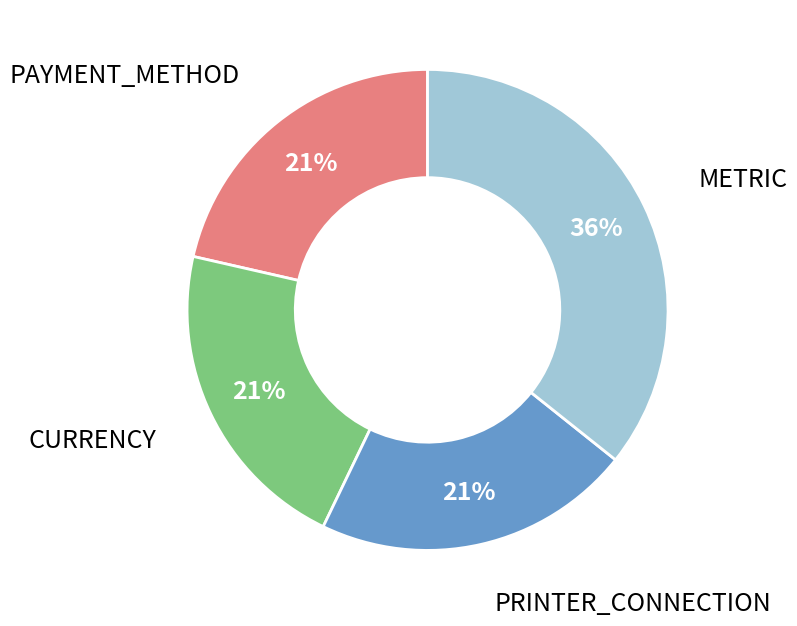

How many segments does this pie chart have?

4